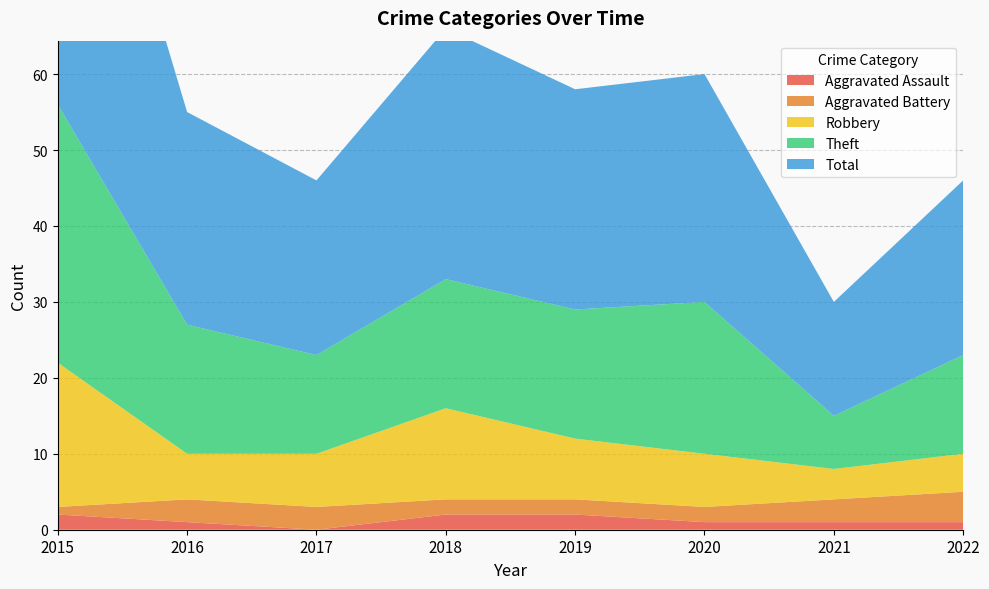

Reading left to right, what are all the values shown in this chart?

Aggravated Assault: 2015=2	2016=1	2017=0	2018=2	2019=2	2020=1	2021=1	2022=1
Aggravated Battery: 2015=1	2016=3	2017=3	2018=2	2019=2	2020=2	2021=3	2022=4
Robbery: 2015=19	2016=6	2017=7	2018=12	2019=8	2020=7	2021=4	2022=5
Theft: 2015=34	2016=17	2017=13	2018=17	2019=17	2020=20	2021=7	2022=13
Total: 2015=56	2016=28	2017=23	2018=33	2019=29	2020=30	2021=15	2022=23